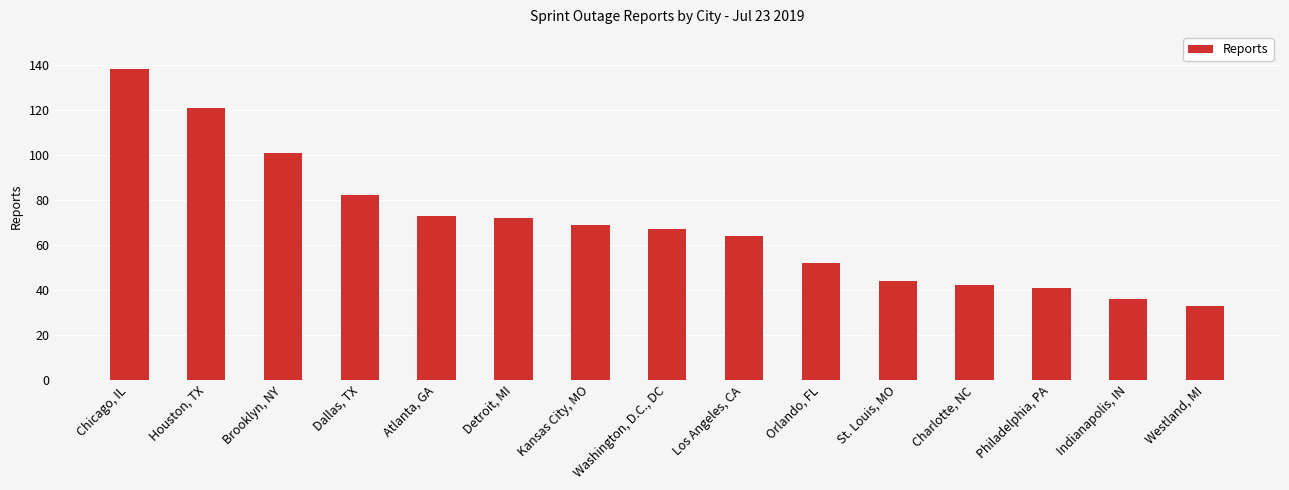

Reading left to right, transcribe all the data shown in this chart.

Chicago, IL=138	Houston, TX=121	Brooklyn, NY=101	Dallas, TX=82	Atlanta, GA=73	Detroit, MI=72	Kansas City, MO=69	Washington, D.C., DC=67	Los Angeles, CA=64	Orlando, FL=52	St. Louis, MO=44	Charlotte, NC=42	Philadelphia, PA=41	Indianapolis, IN=36	Westland, MI=33